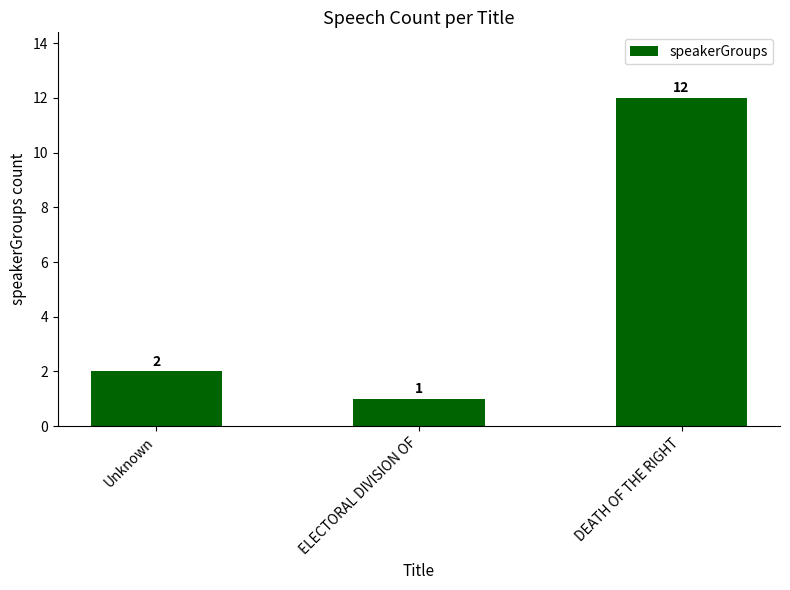

What is the label of the 3rd bar from the left?

DEATH OF THE RIGHT